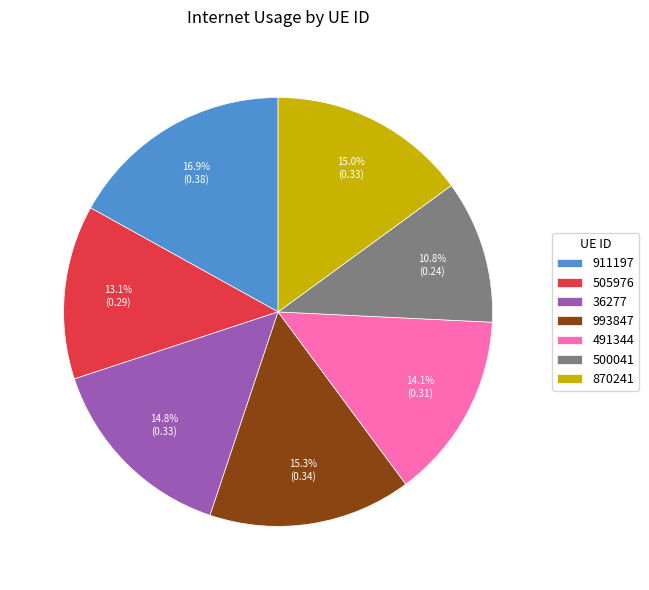

To the nearest percent, what is the combined percentage of 993847 and 491344?

29%